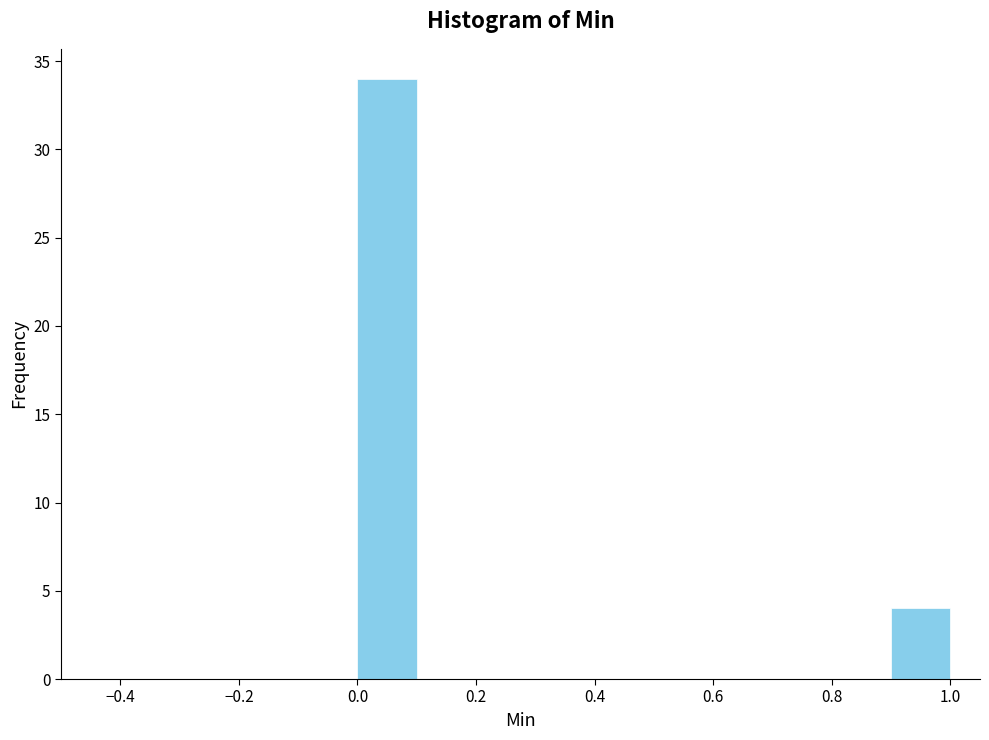

Reading left to right, list every bar in this chart as the range it spans on the x-axis followed by its height. The values are not printed on the chart, so give them approximately, as read against the axis.

0.0 to 0.1: 34
0.1 to 0.2: 0
0.2 to 0.3: 0
0.3 to 0.4: 0
0.4 to 0.5: 0
0.5 to 0.6: 0
0.6 to 0.7: 0
0.7 to 0.8: 0
0.8 to 0.9: 0
0.9 to 1.0: 4